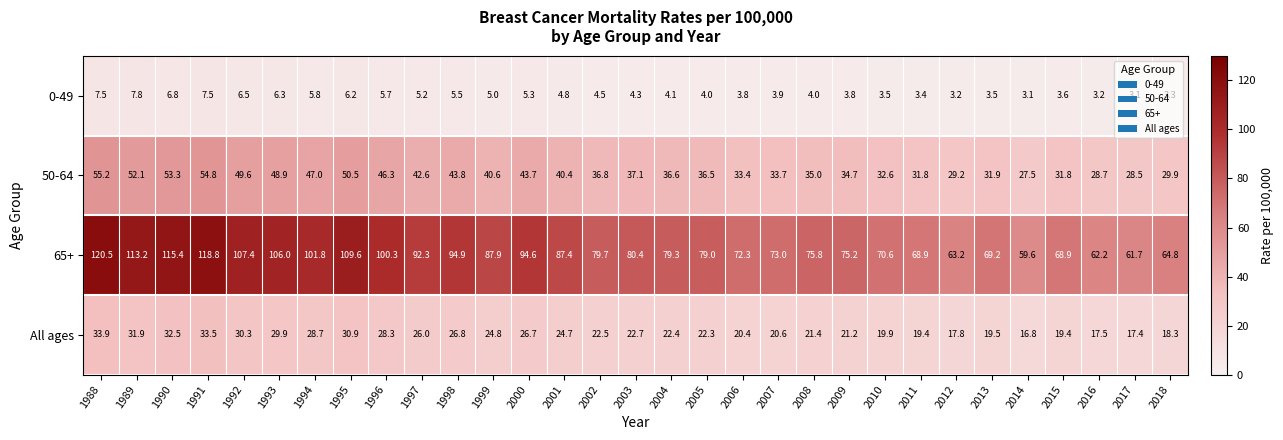

What is the difference between the highest and lowest values at 2016?

59.0